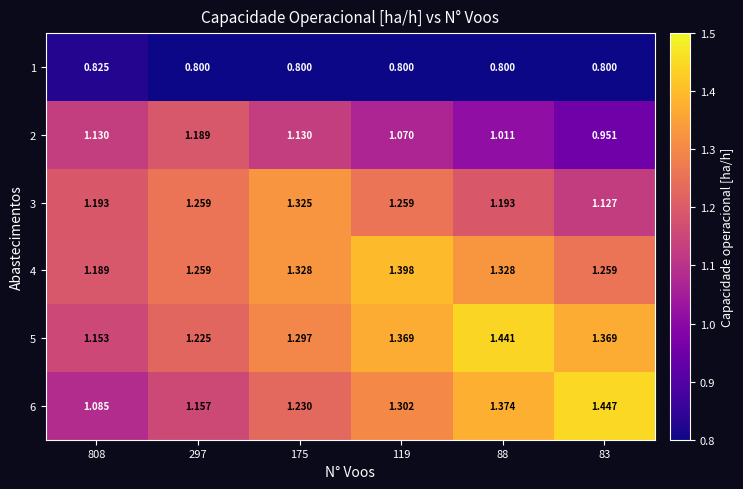

Is the value of 1 at 808 greater than the value of 6 at 119?

No